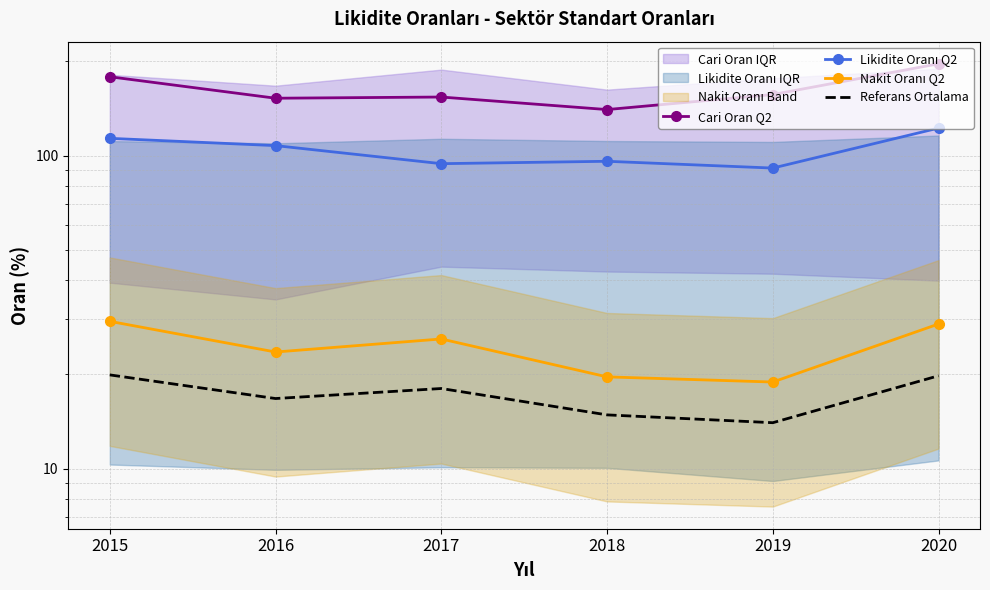

What is the difference between the maximum and minimum values in the Referans Ortalama series?

5.9